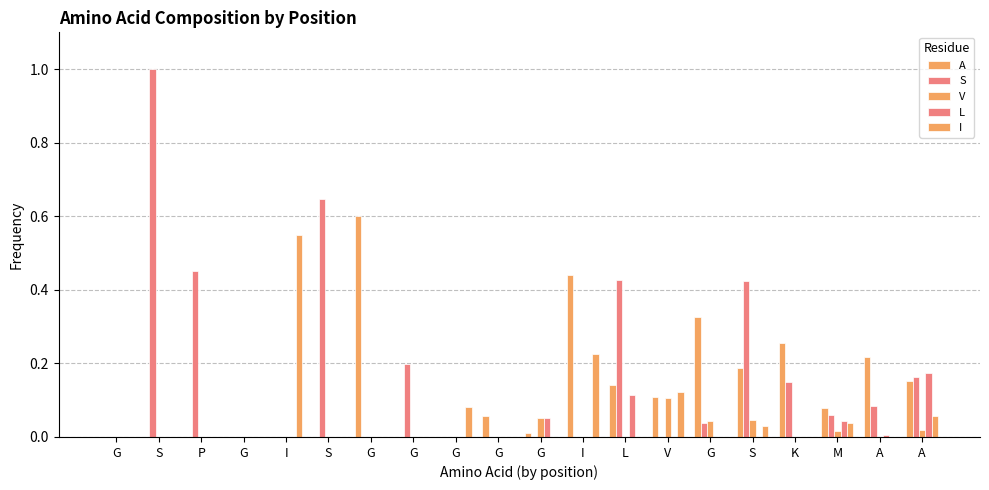

How many categories are shown in the chart?

20